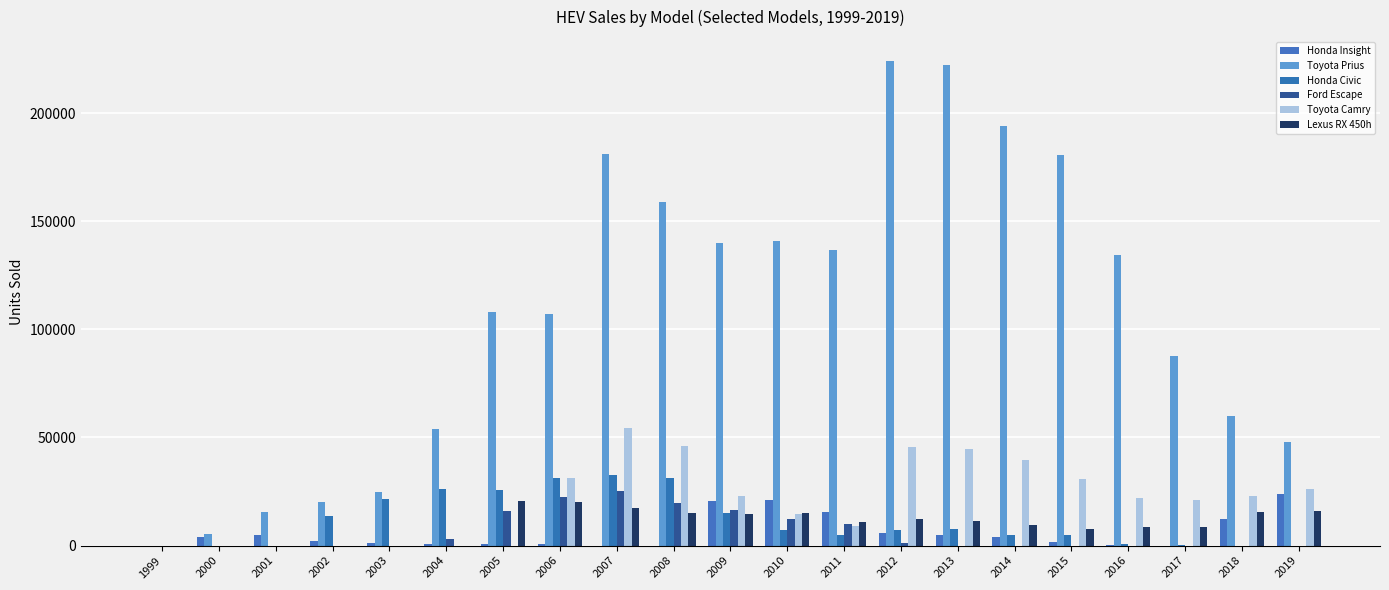

What is the spread (max minus min) of values at 2017?

87725